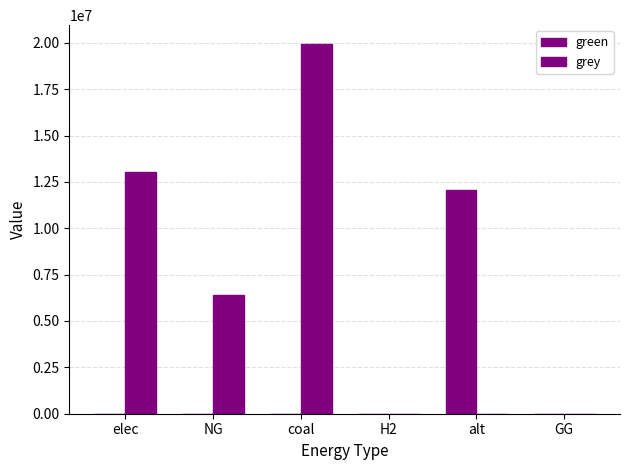

The grey series shows 34923745.8 at coal. True or false?

False